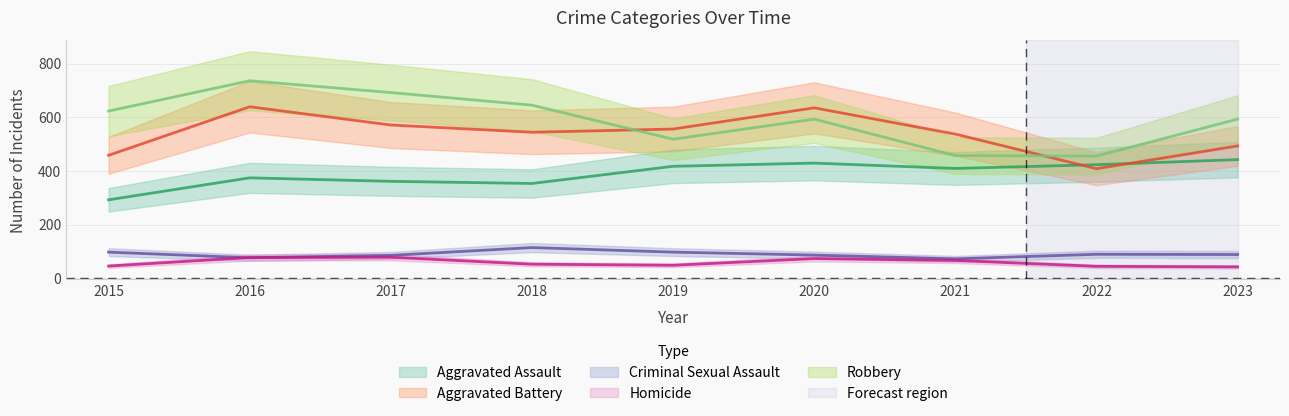

Reading right to left, list all the values displayed in this chart.

Aggravated Assault: 2023=442	2022=423	2021=409	2020=429	2019=417	2018=353	2017=361	2016=374	2015=292
Aggravated Battery: 2023=493	2022=408	2021=537	2020=635	2019=556	2018=544	2017=571	2016=639	2015=458
Criminal Sexual Assault: 2023=88	2022=89	2021=72	2020=86	2019=97	2018=114	2017=85	2016=76	2015=97
Homicide: 2023=42	2022=44	2021=66	2020=73	2019=48	2018=52	2017=78	2016=77	2015=45
Robbery: 2023=593	2022=455	2021=457	2020=593	2019=518	2018=645	2017=692	2016=736	2015=623